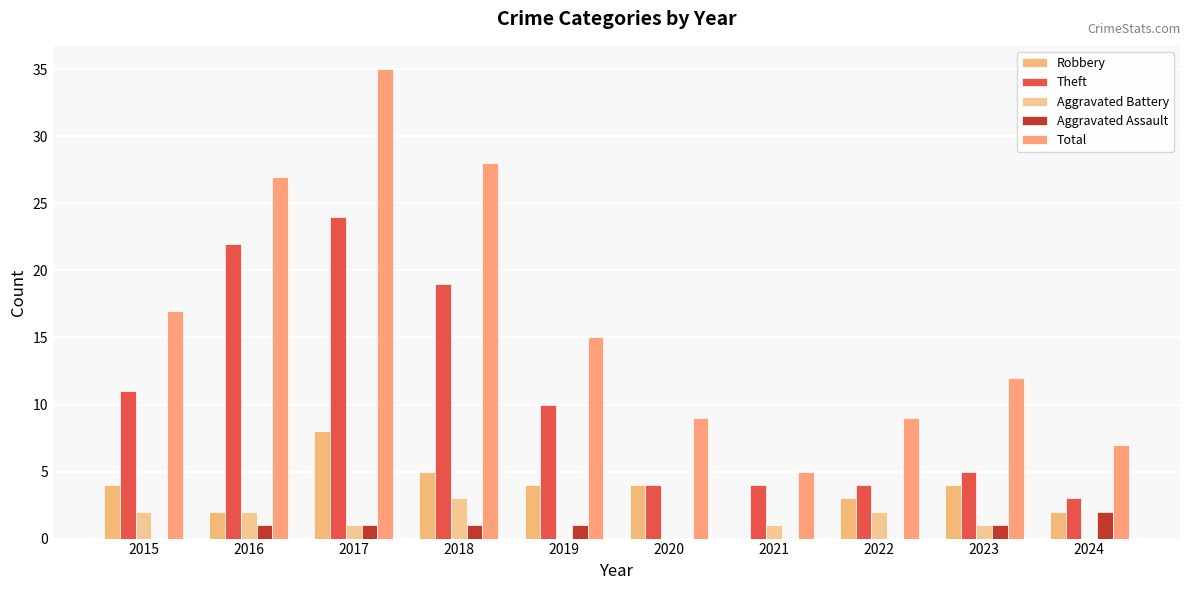

What is the approximate value of Robbery at 2020?

4